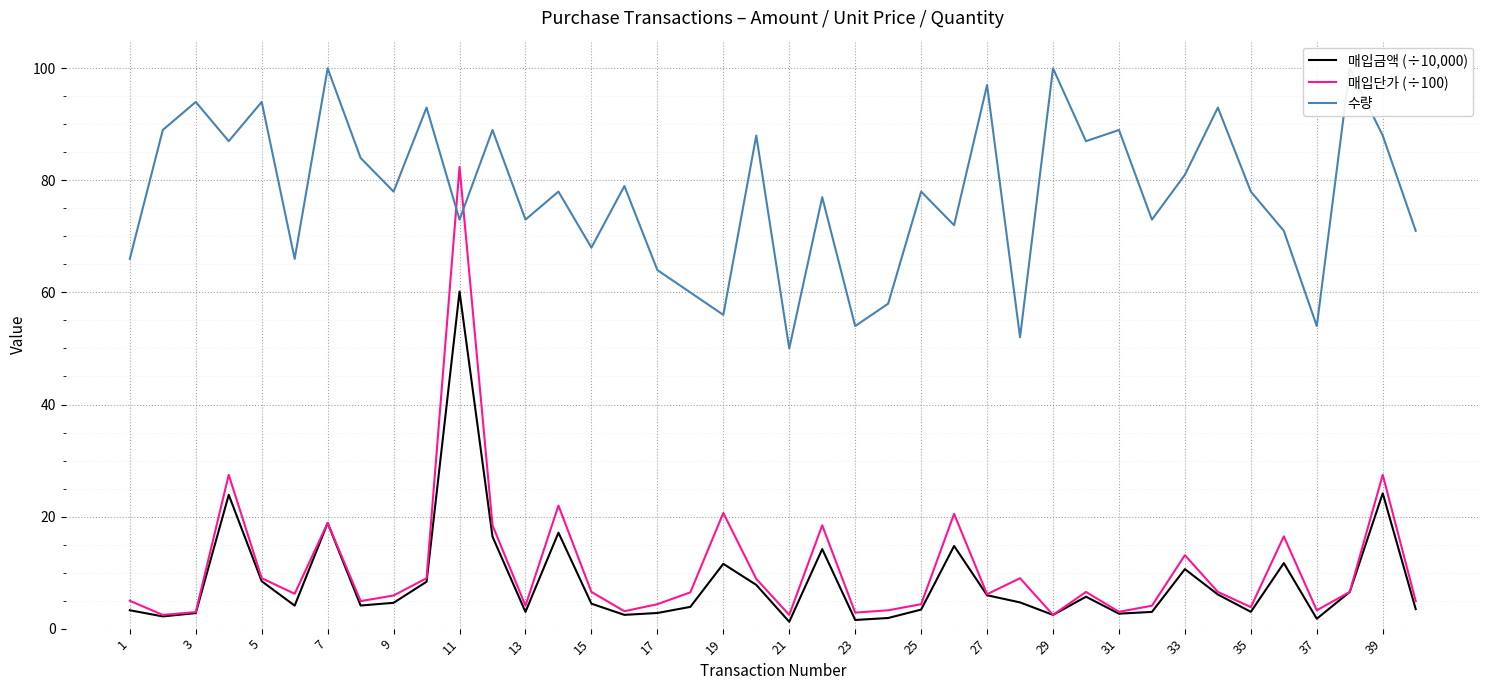

Is it true that 매입단가 (÷100) equals 8.7 at 23?

False